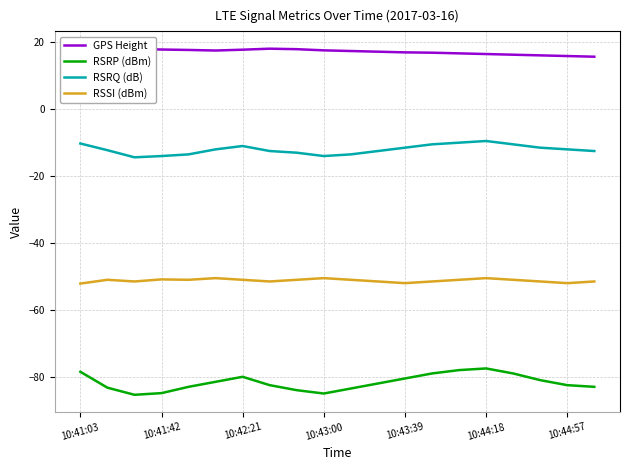

How many values in the RSSI (dBm) series exceed -51?

4